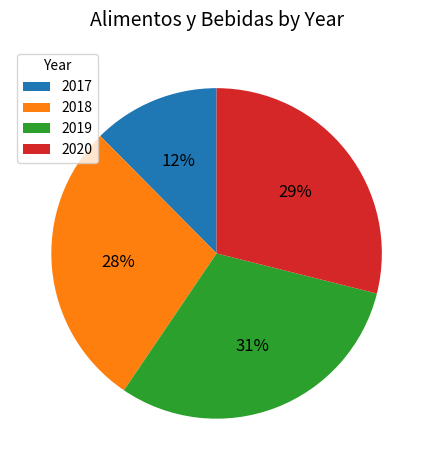

Is there any slice that represents more than half of the pie?

No